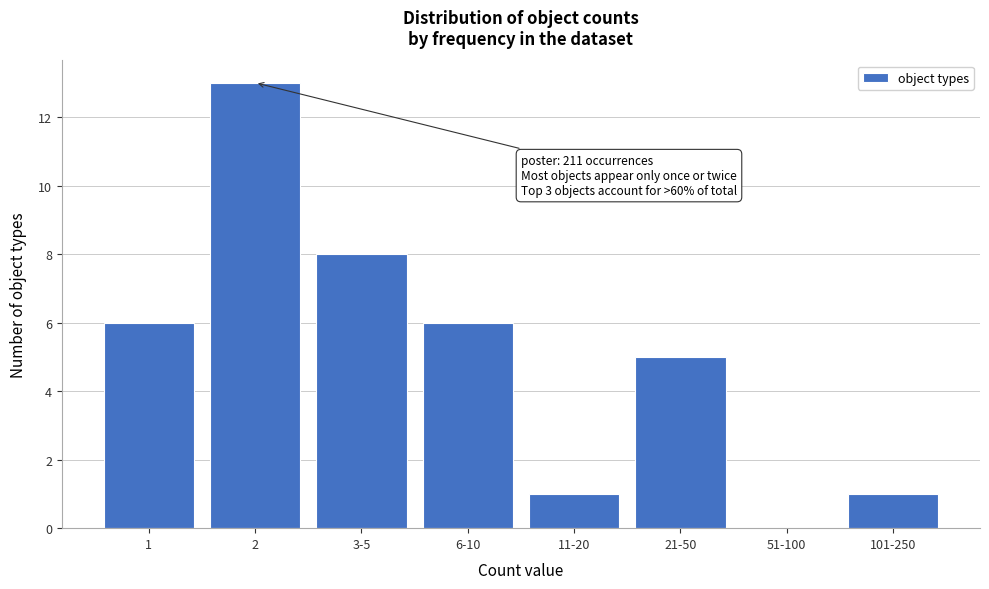

Reading right to left, extract all data points from this chart.

101-250=1	51-100=0	21-50=5	11-20=1	6-10=6	3-5=8	2=13	1=6